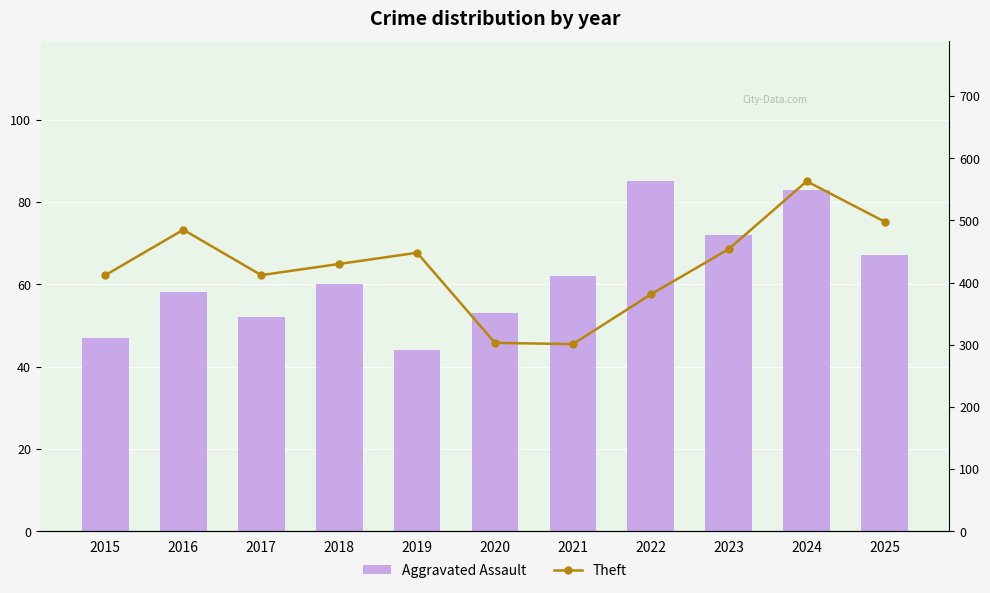

Between 2019 and 2022, which series saw the biggest shift?

Theft